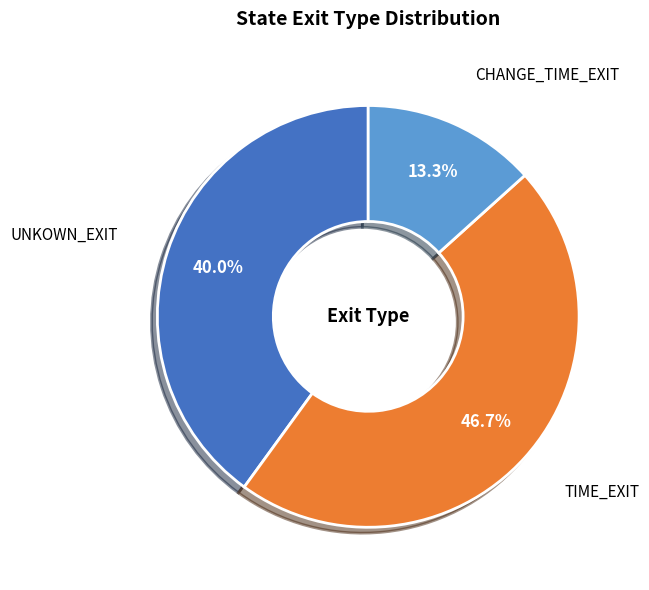

Does any single category account for the majority?

No